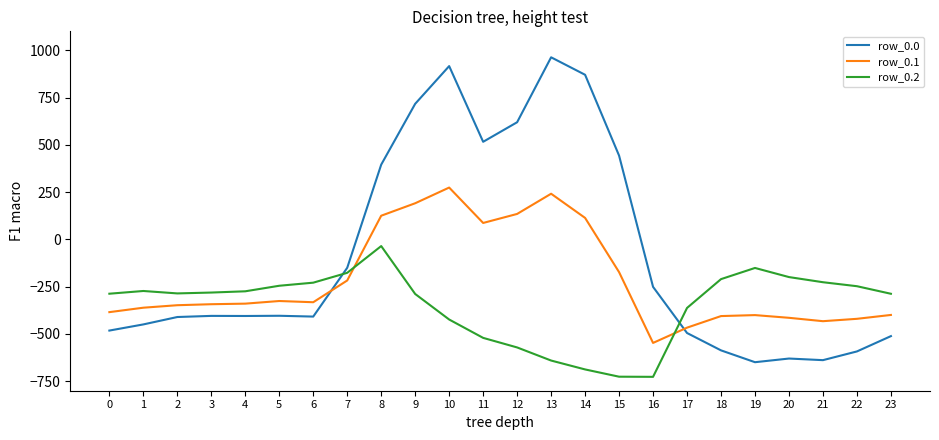

What is the maximum value shown in the chart?

962.7